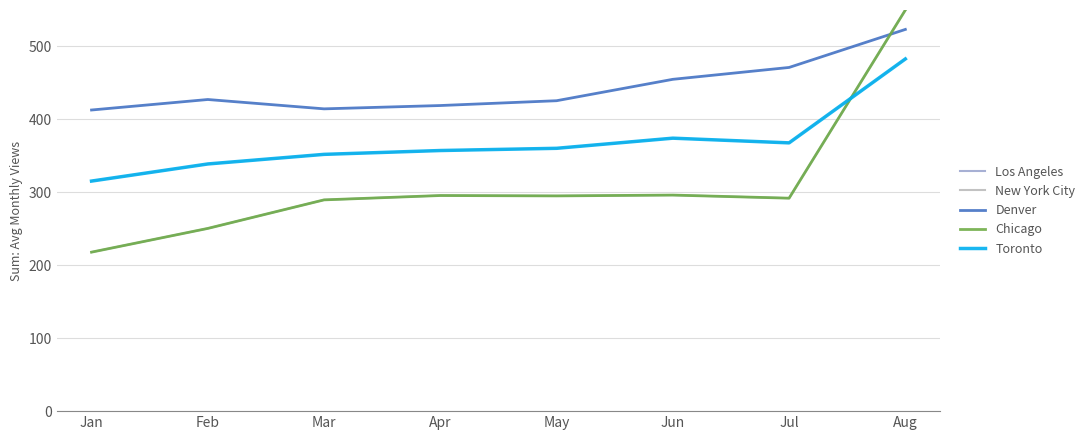

Does the chart have visible grid lines?

Yes